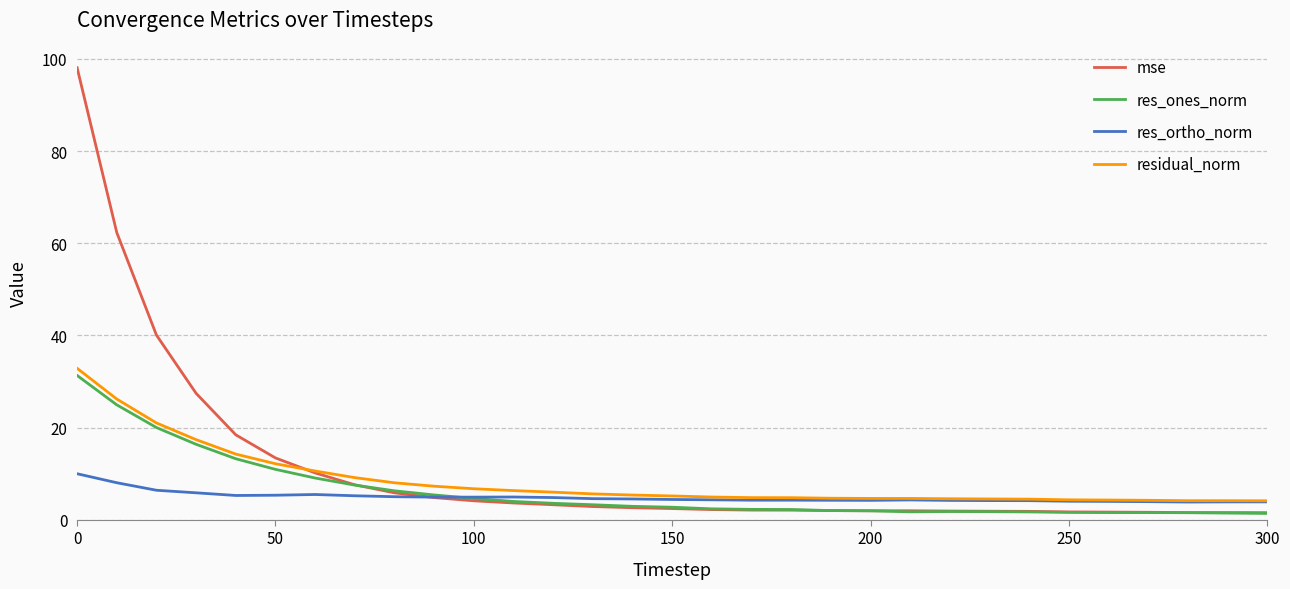

List the series in order of their overall mean, highest first.

mse, residual_norm, res_ones_norm, res_ortho_norm